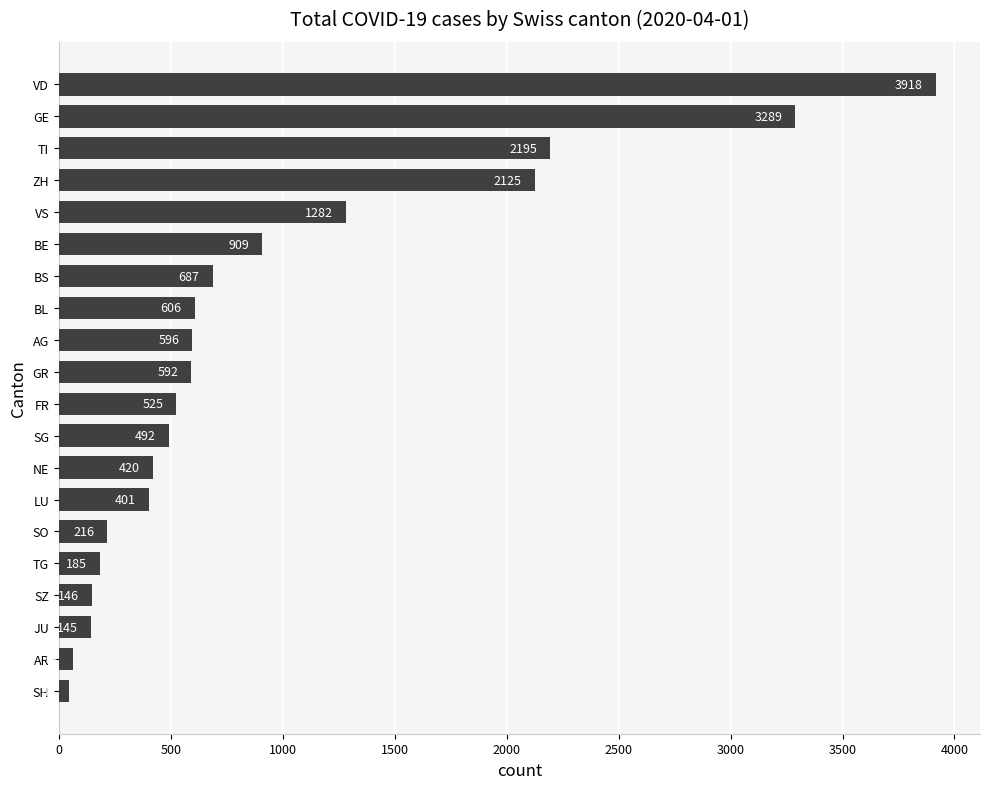

Where is the data nearest to the value 1981?

ZH